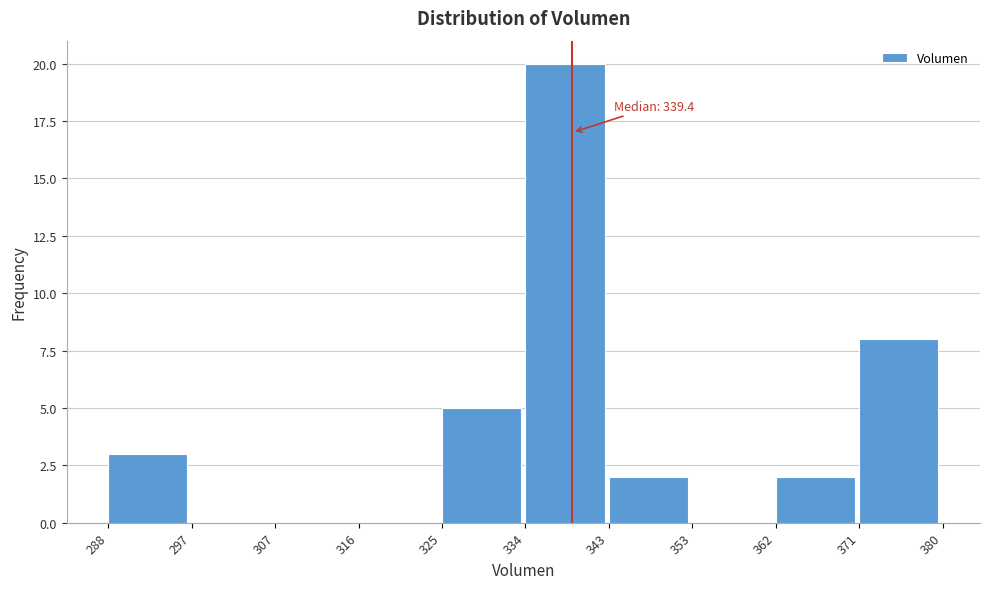

Which range on the x-axis has the tallest bar?

334 to 343